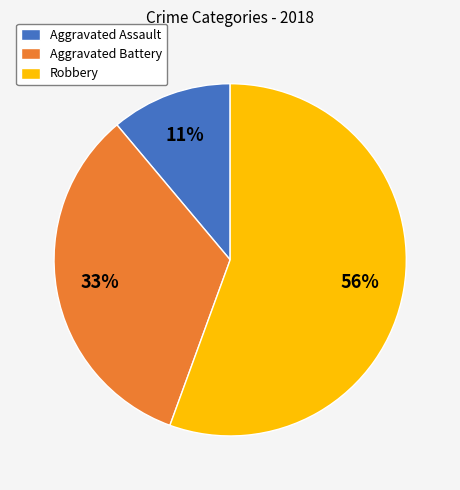

How many segments does this pie chart have?

3